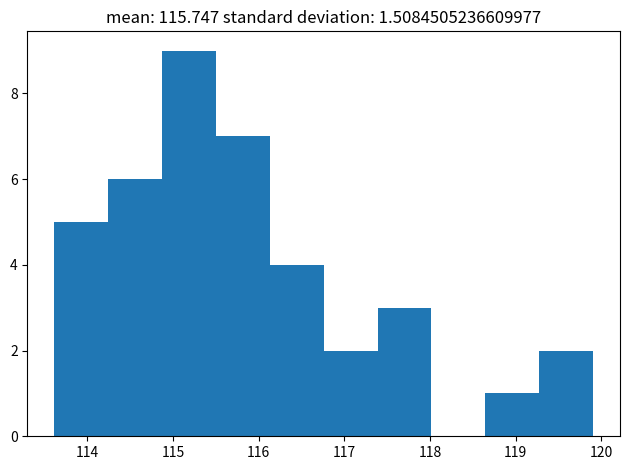

What is the height of the bar covering 116.8 to 117.4 on the x-axis? Neither the bar edges nor the heights are printed on the chart, so give them approximately, as read against the axes.

2